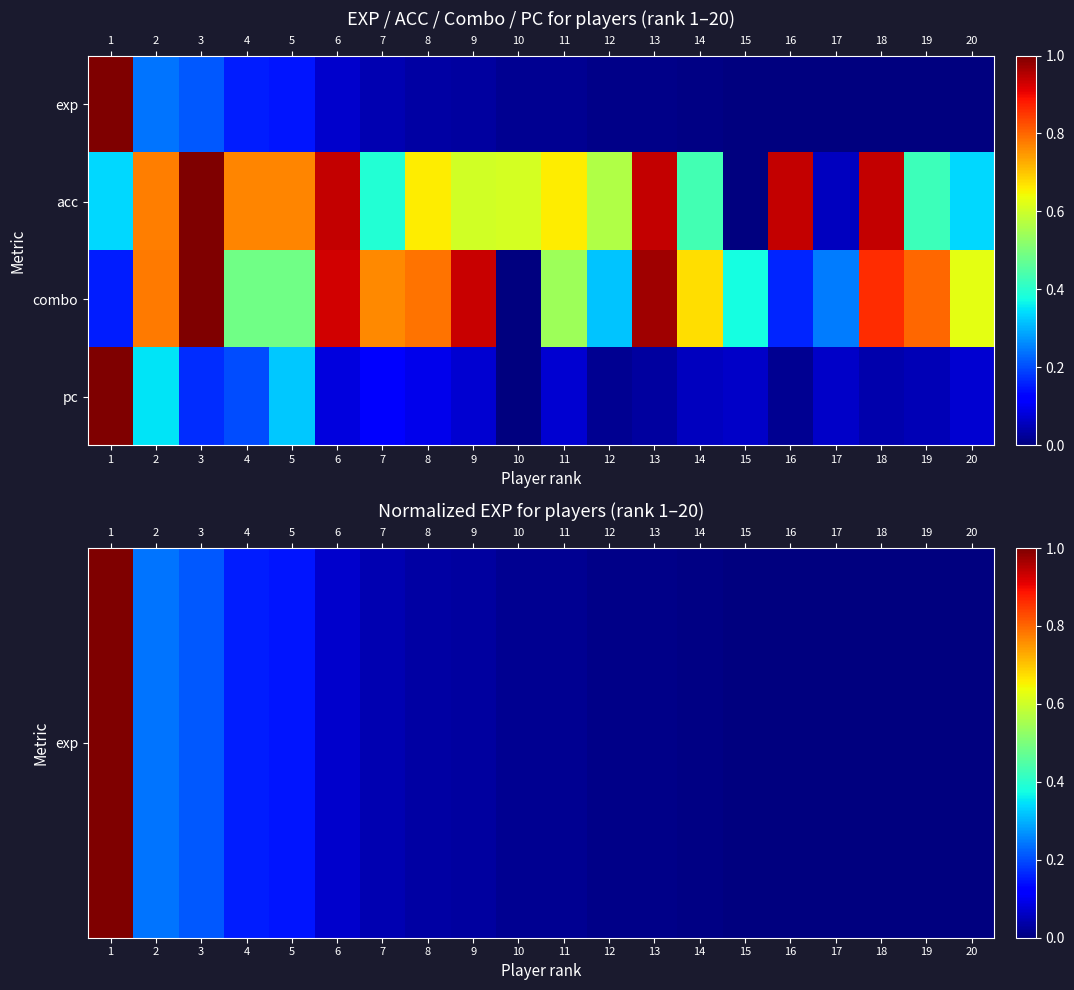

Which series has the largest range (max minus min)?

exp